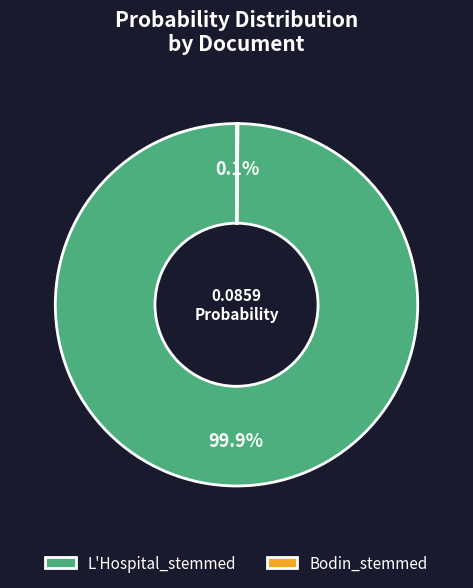

Is there a majority slice in this chart?

Yes